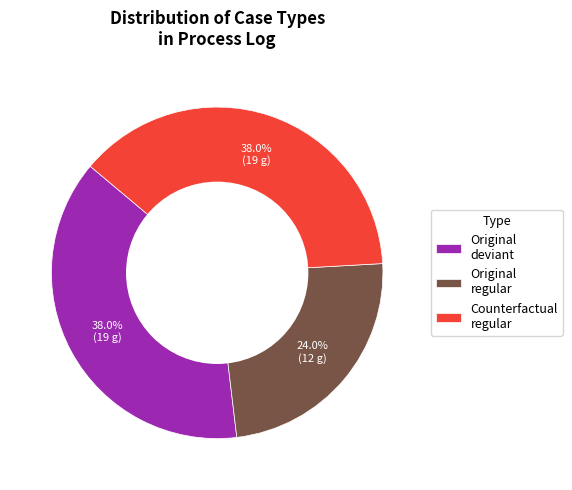

Does Counterfactual regular represent more than half of the total?

No